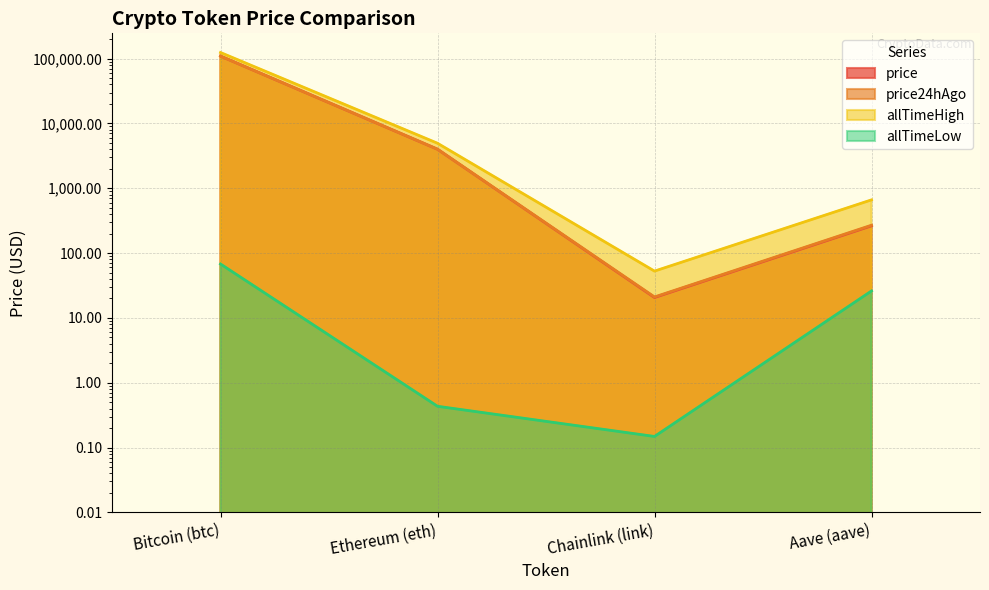

List the series in order of their peak value, highest first.

allTimeHigh, price, price24hAgo, allTimeLow